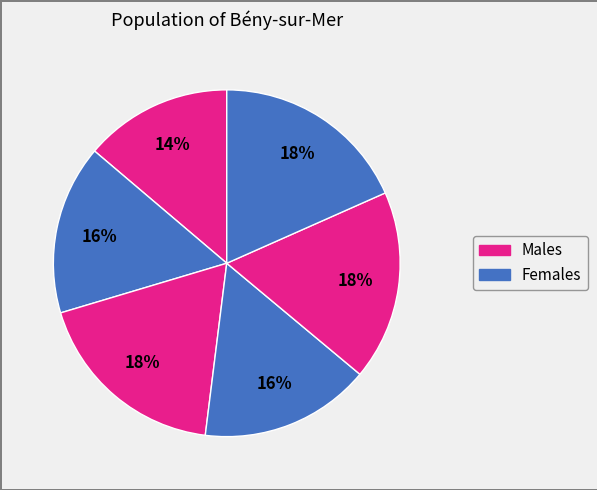

Does any single category account for the majority?

No